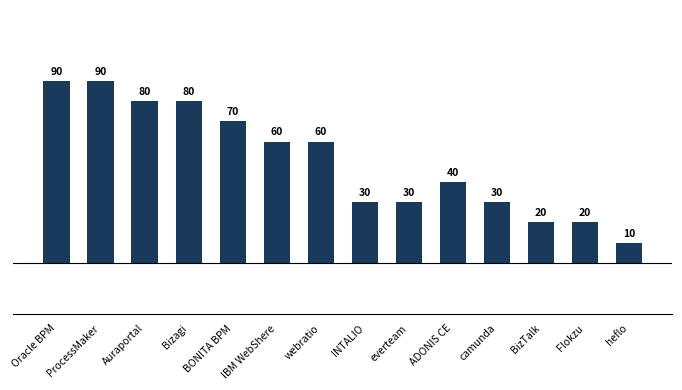

Reading left to right, list all the values displayed in this chart.

90	90	80	80	70	60	60	30	30	40	30	20	20	10